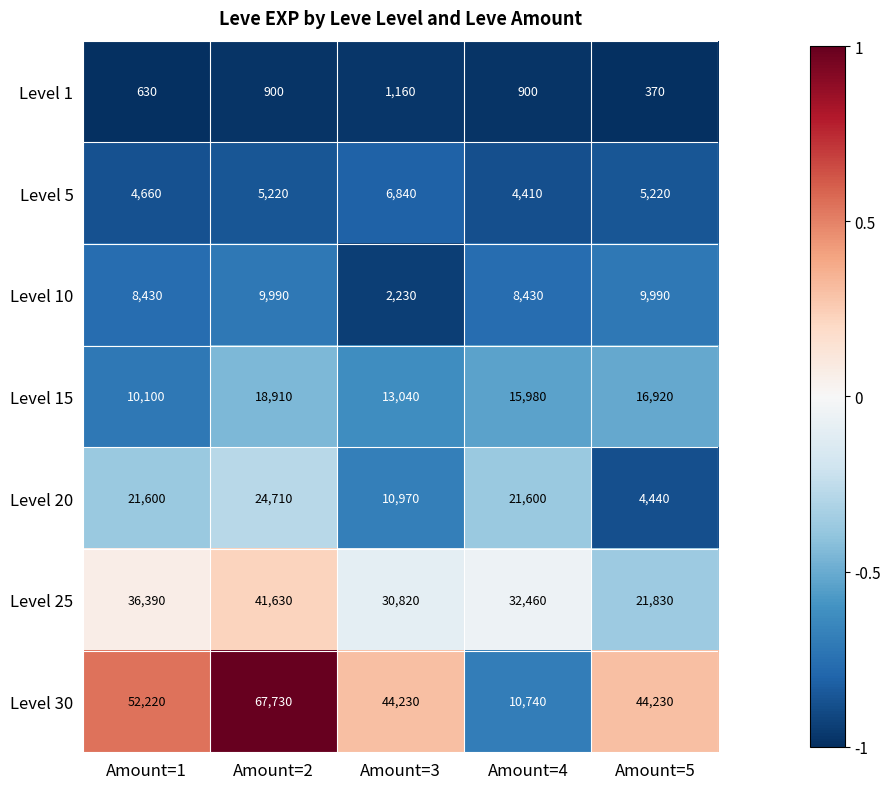

What is the greatest value displayed?

67730